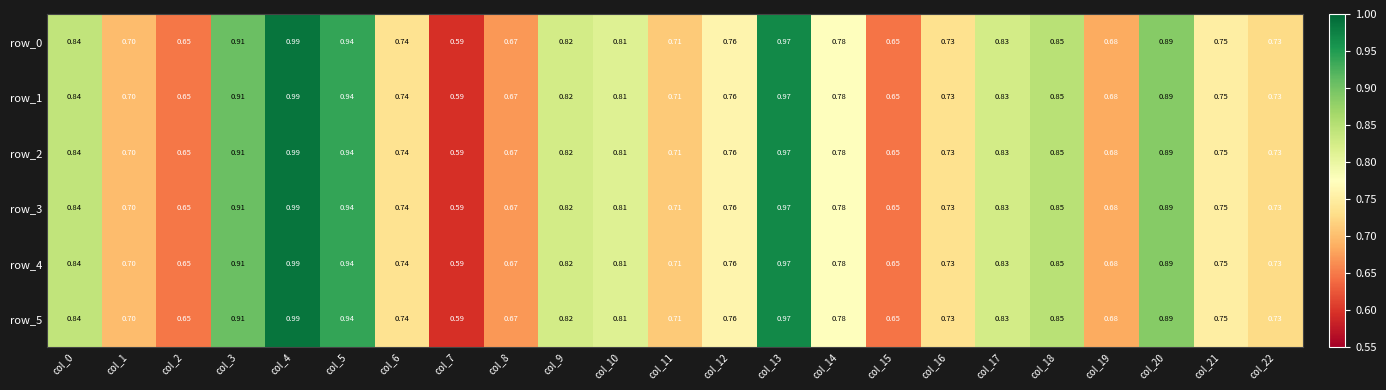

The value of row_5 at col_19 is 0.3. True or false?

False